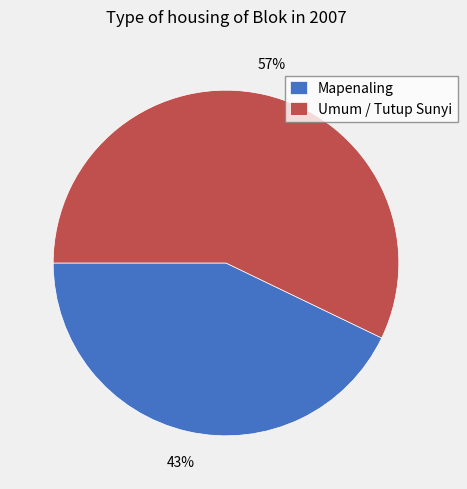

Approximately how many times larger is the value at Umum / Tutup Sunyi compared to Mapenaling?

1.3